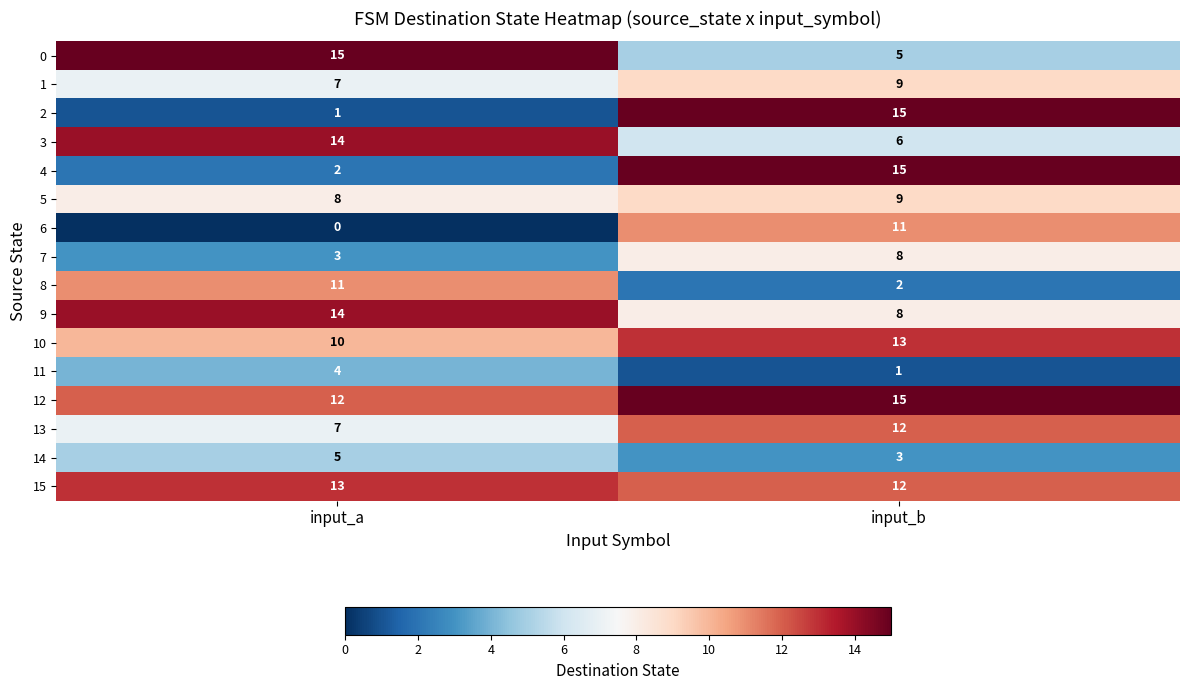

What is the difference between the maximum and minimum values in the 6 series?

11